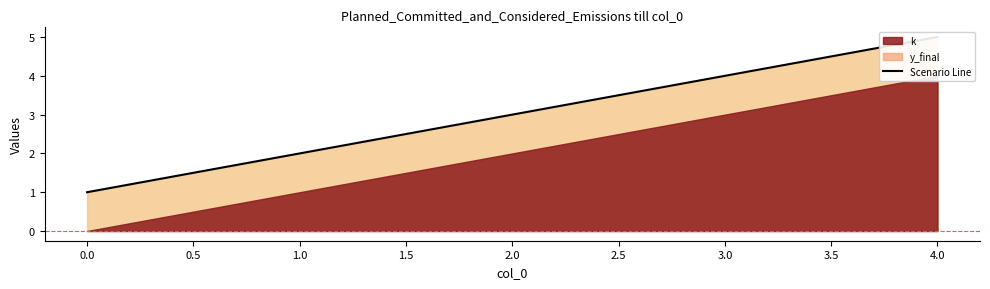

What is the approximate value at 1?

2